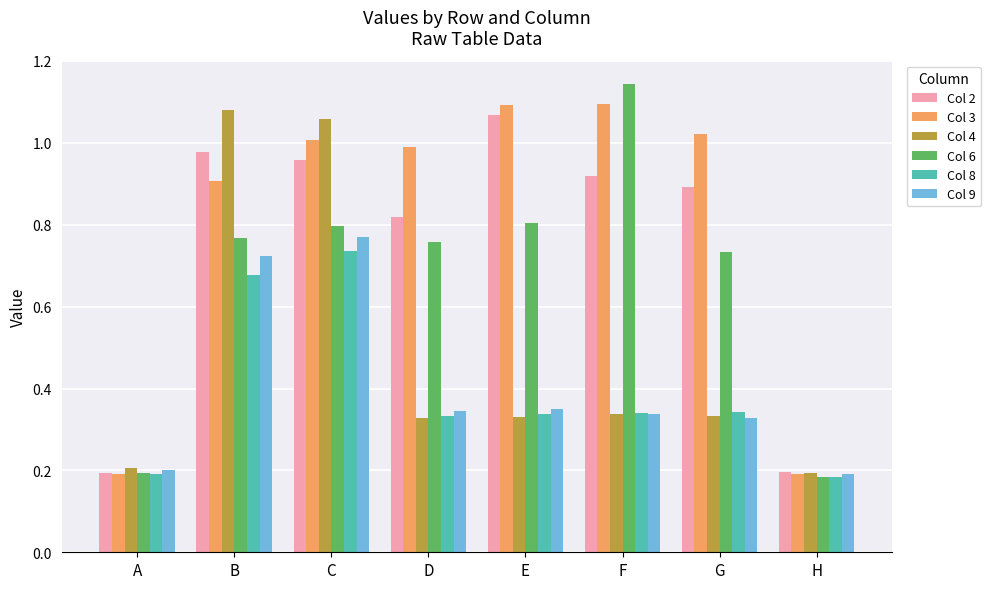

What are all the series names shown in the legend?

Col 2, Col 3, Col 4, Col 6, Col 8, Col 9